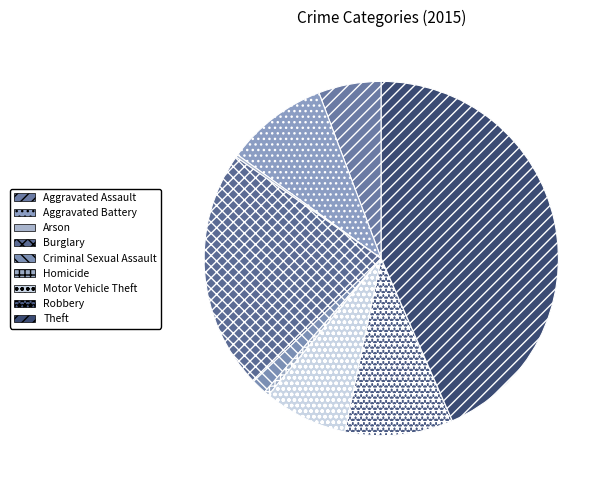

Is there a majority slice in this chart?

No